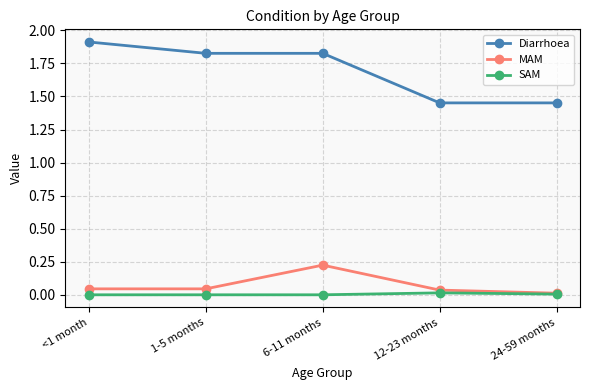

List the series in order of their peak value, lowest first.

SAM, MAM, Diarrhoea